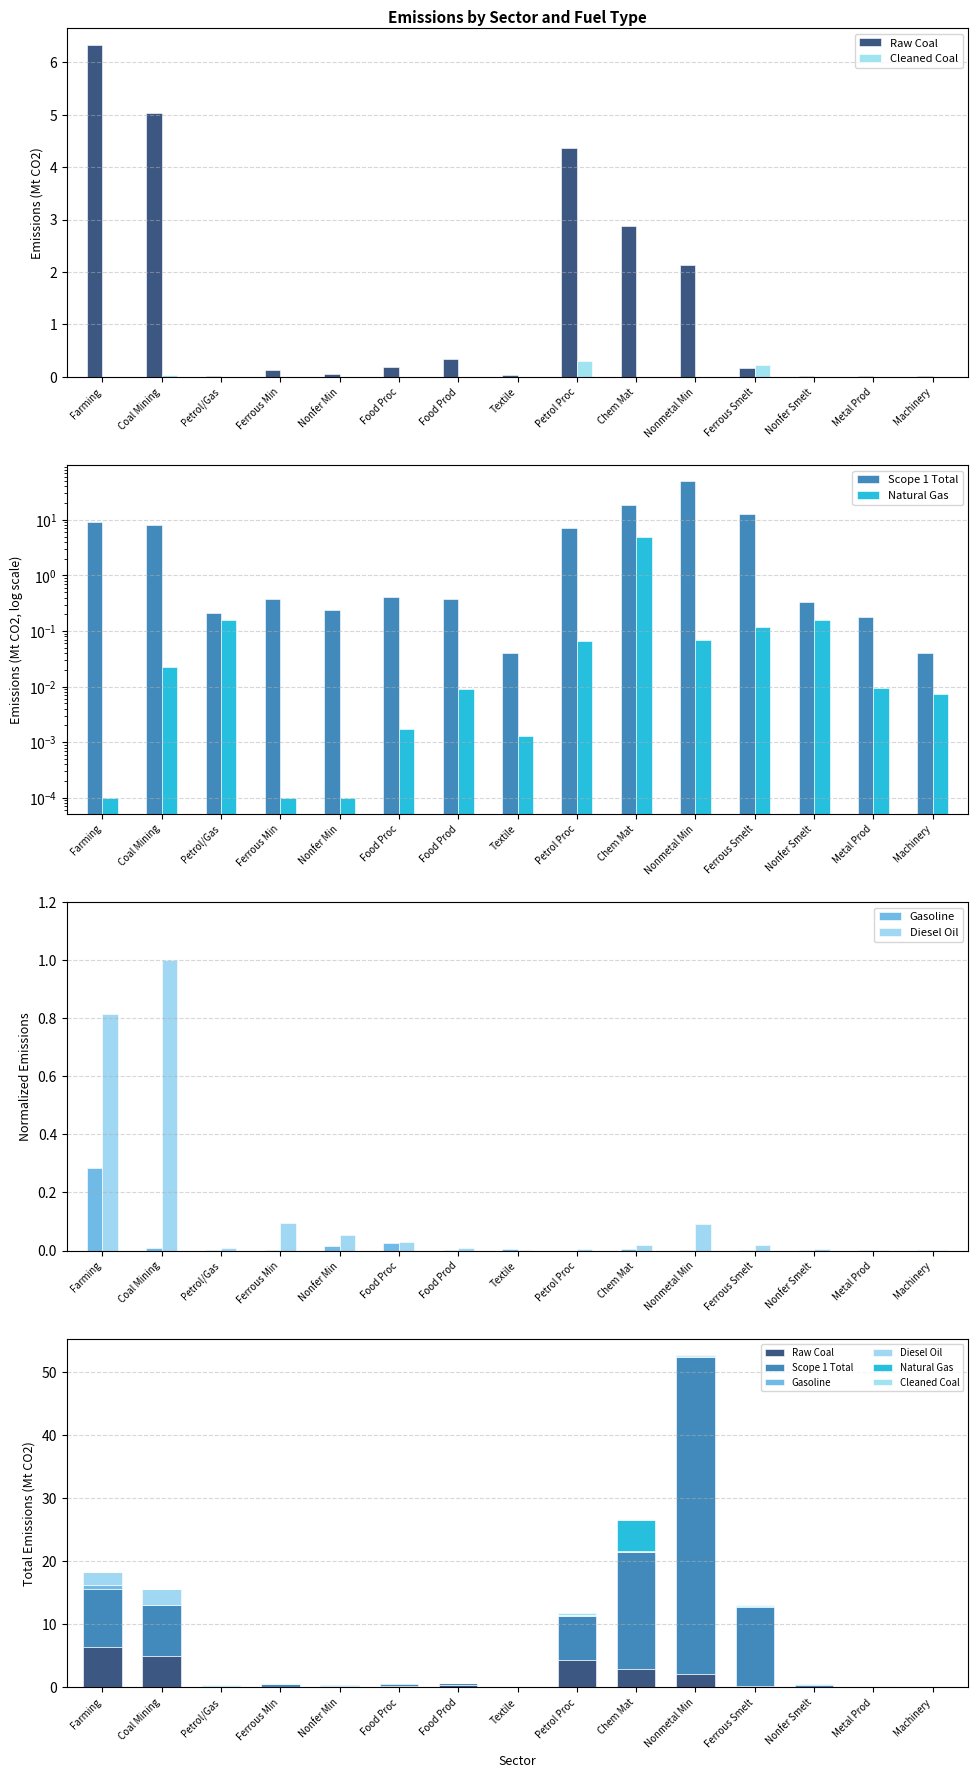

What is the maximum value for Natural Gas?

4.9